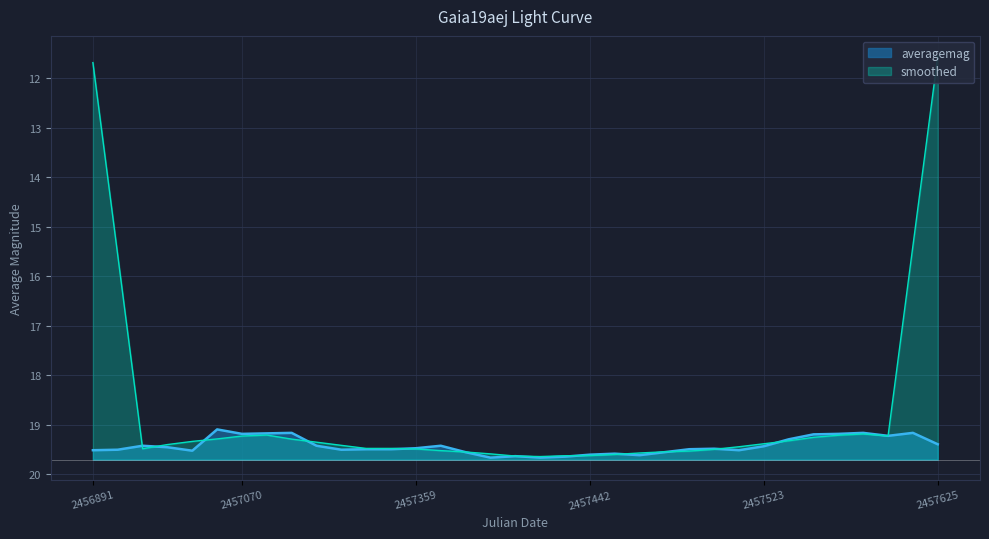

Count the values in the range 19 to 20.

35